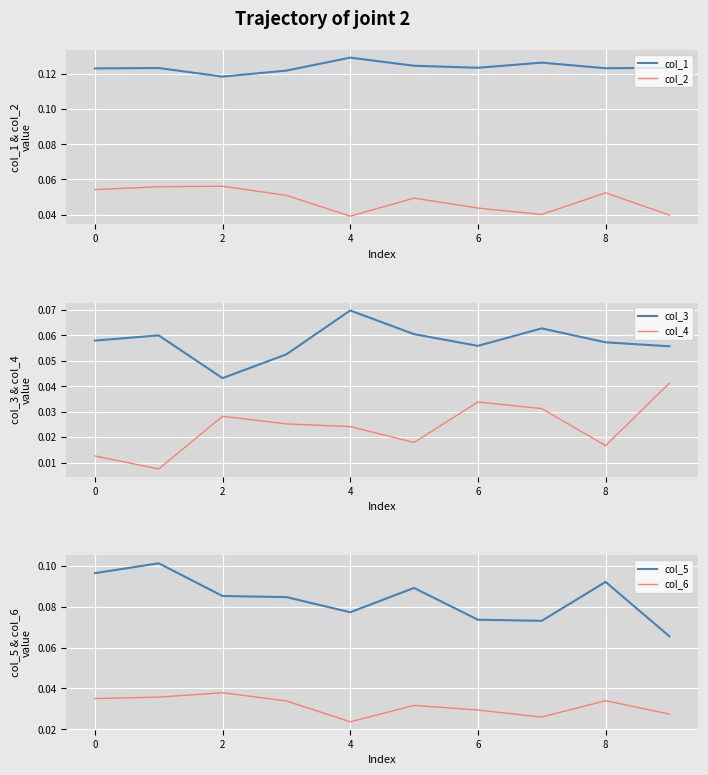

How many col_4 values are between 0 and 1?

10